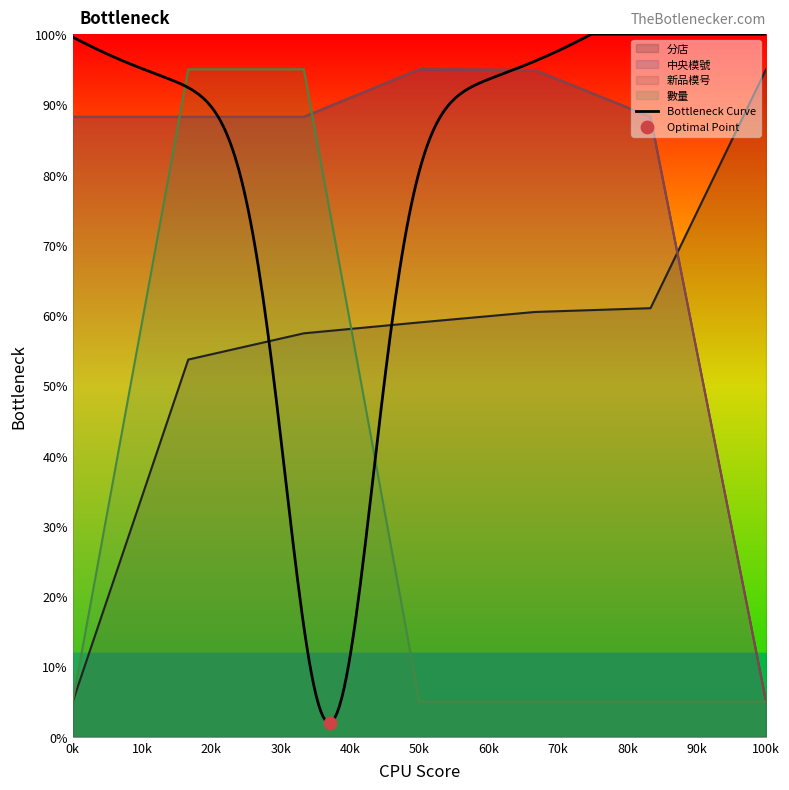

Which series reaches the maximum Y coordinate?

分店